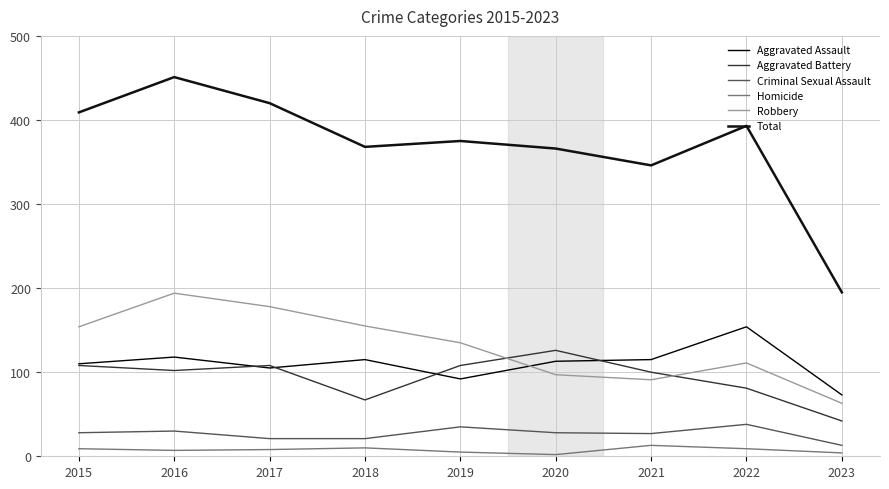

At which label is Aggravated Battery closest to 84?

2022